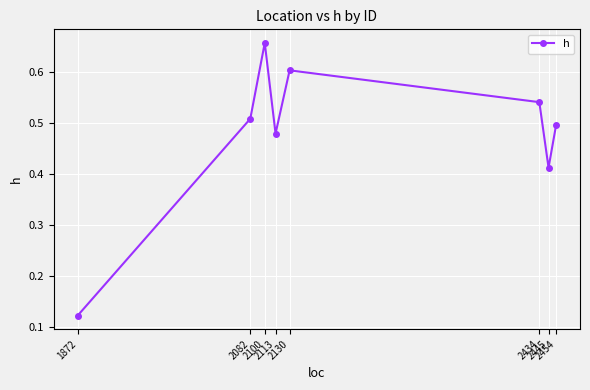

Rank the categories by value from highest to lowest.

2100, 2130, 2434, 2082, 2454, 2113, 2445, 1872